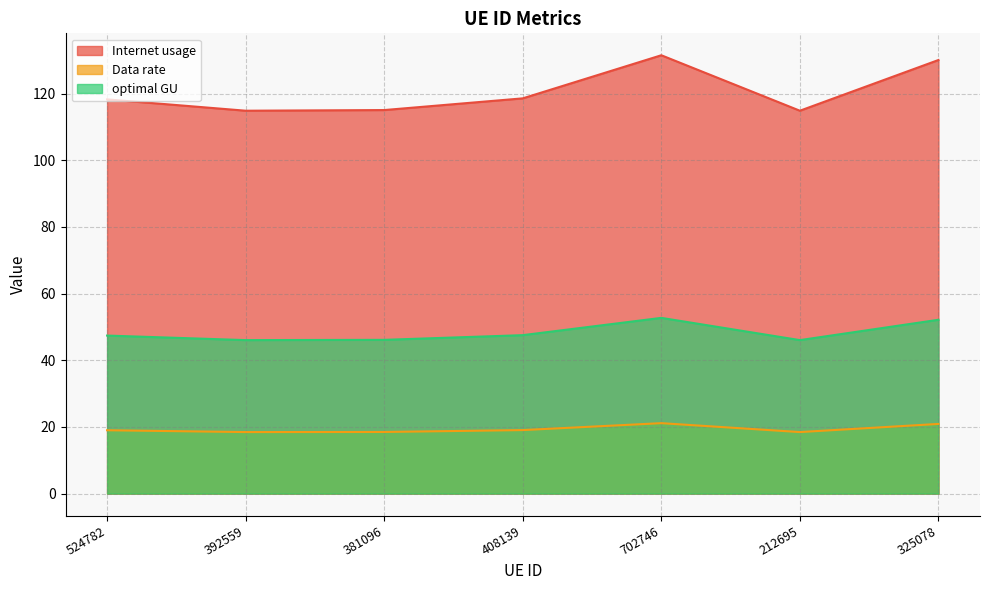

The Data rate series shows 18.5 at 392559. True or false?

True